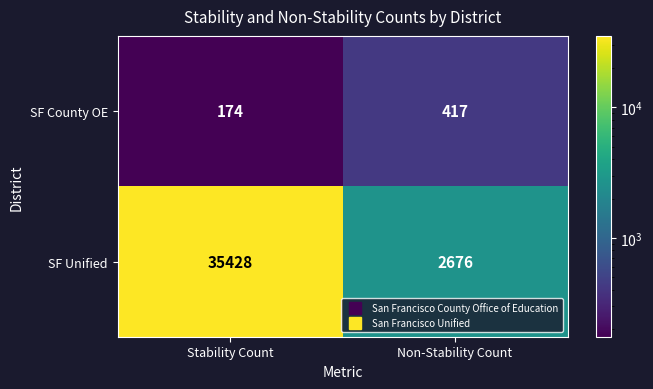

Which series has the largest total across all categories?

SF Unified